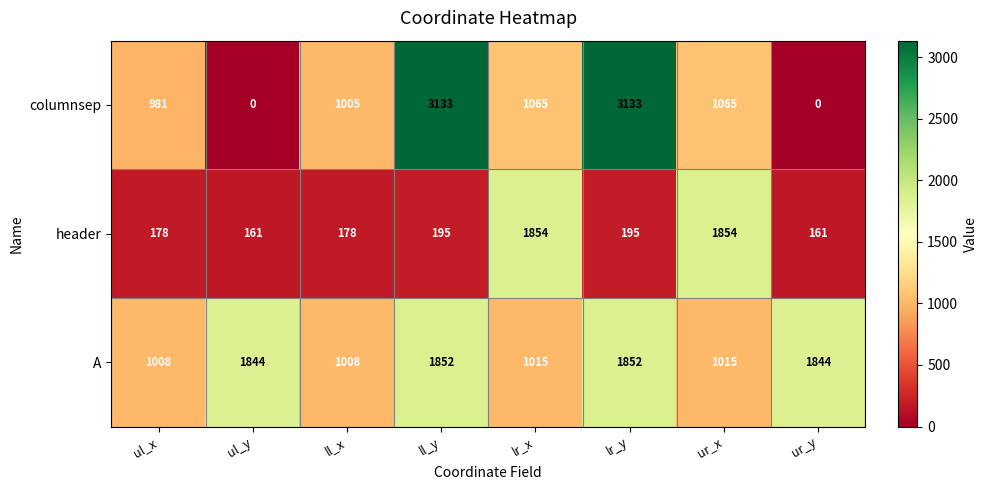

Reading left to right, what are all the values shown in this chart?

columnsep: ul_x=981	ul_y=0	ll_x=1005	ll_y=3133	lr_x=1065	lr_y=3133	ur_x=1065	ur_y=0
header: ul_x=178	ul_y=161	ll_x=178	ll_y=195	lr_x=1854	lr_y=195	ur_x=1854	ur_y=161
A: ul_x=1008	ul_y=1844	ll_x=1008	ll_y=1852	lr_x=1015	lr_y=1852	ur_x=1015	ur_y=1844